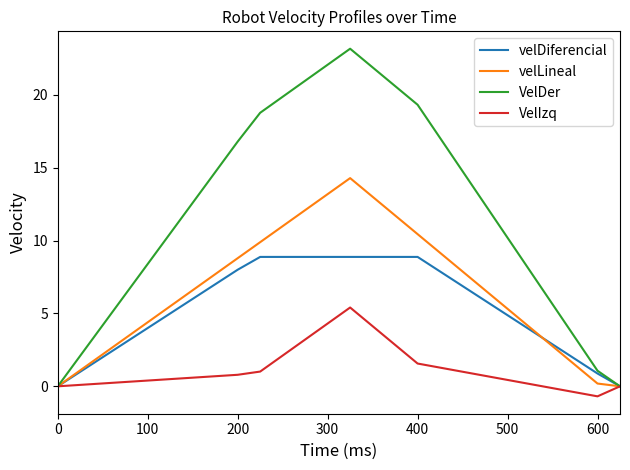

Which series has the largest total across all categories?

VelDer